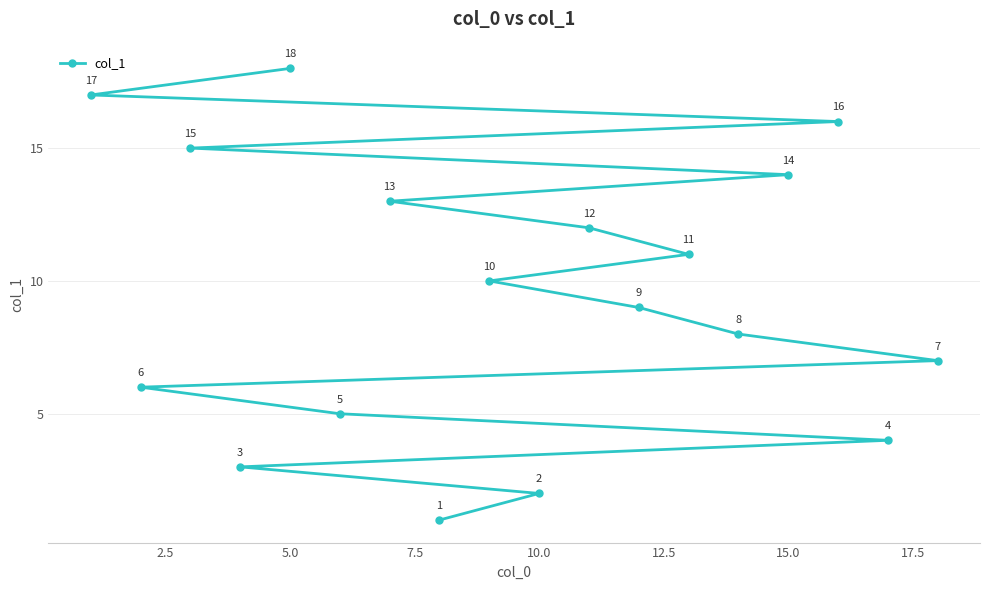

What is the difference between the maximum and second lowest values?

16